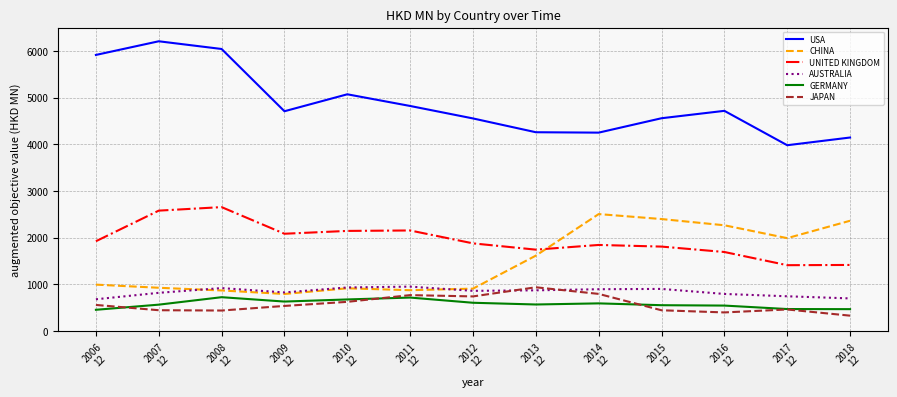

What is the difference between the CHINA values at 2016
12 and 2012
12?

1357.6